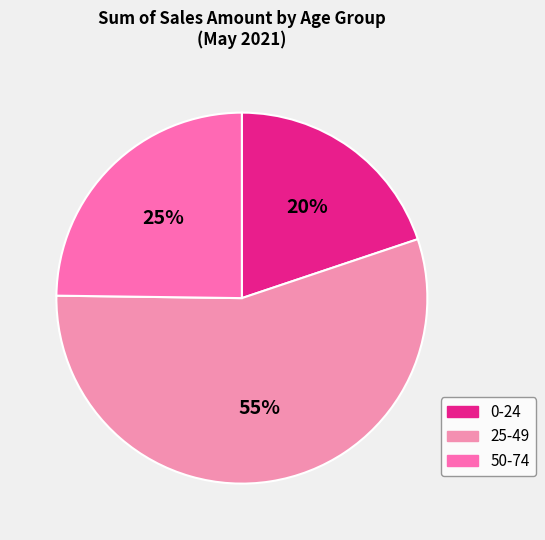

To the nearest percent, what is the average slice percentage?

33%